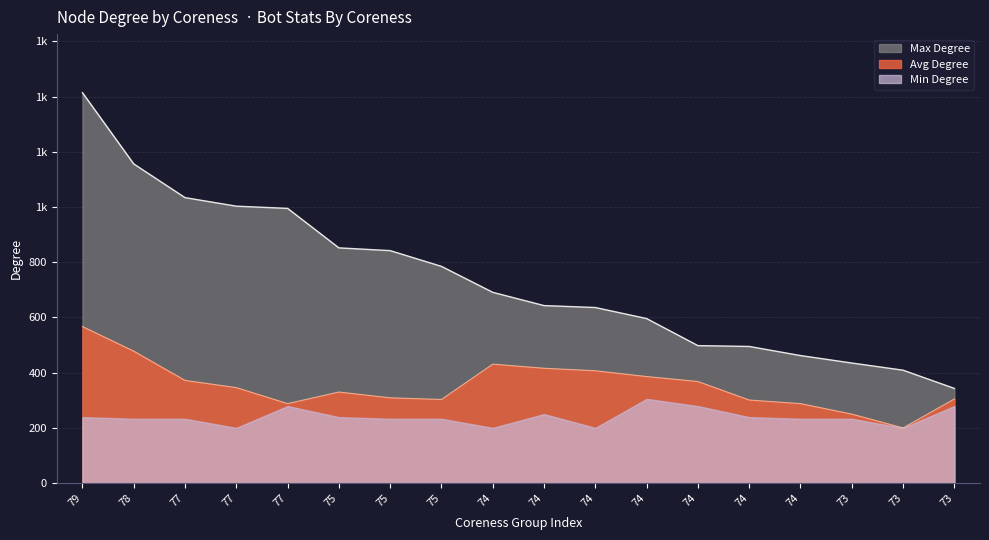

What is the highest value of the Max Degree series?

1414